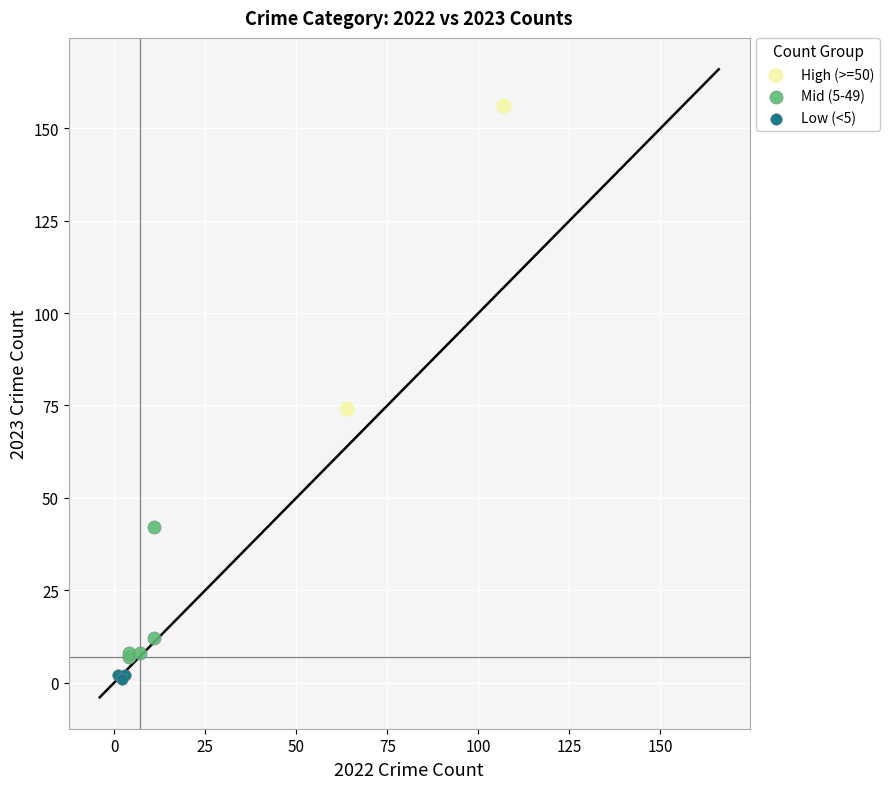

Which series reaches the minimum Y coordinate?

Low (<5)